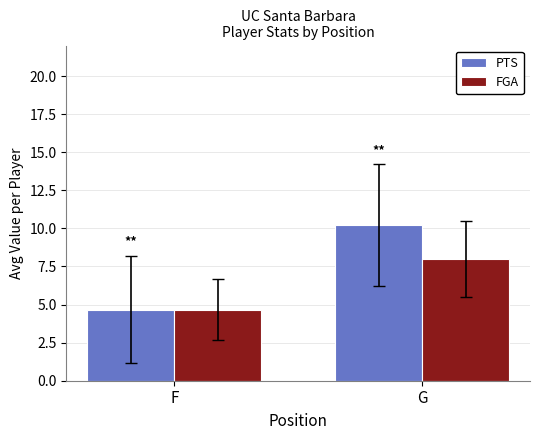

Does the chart contain any negative values?

No